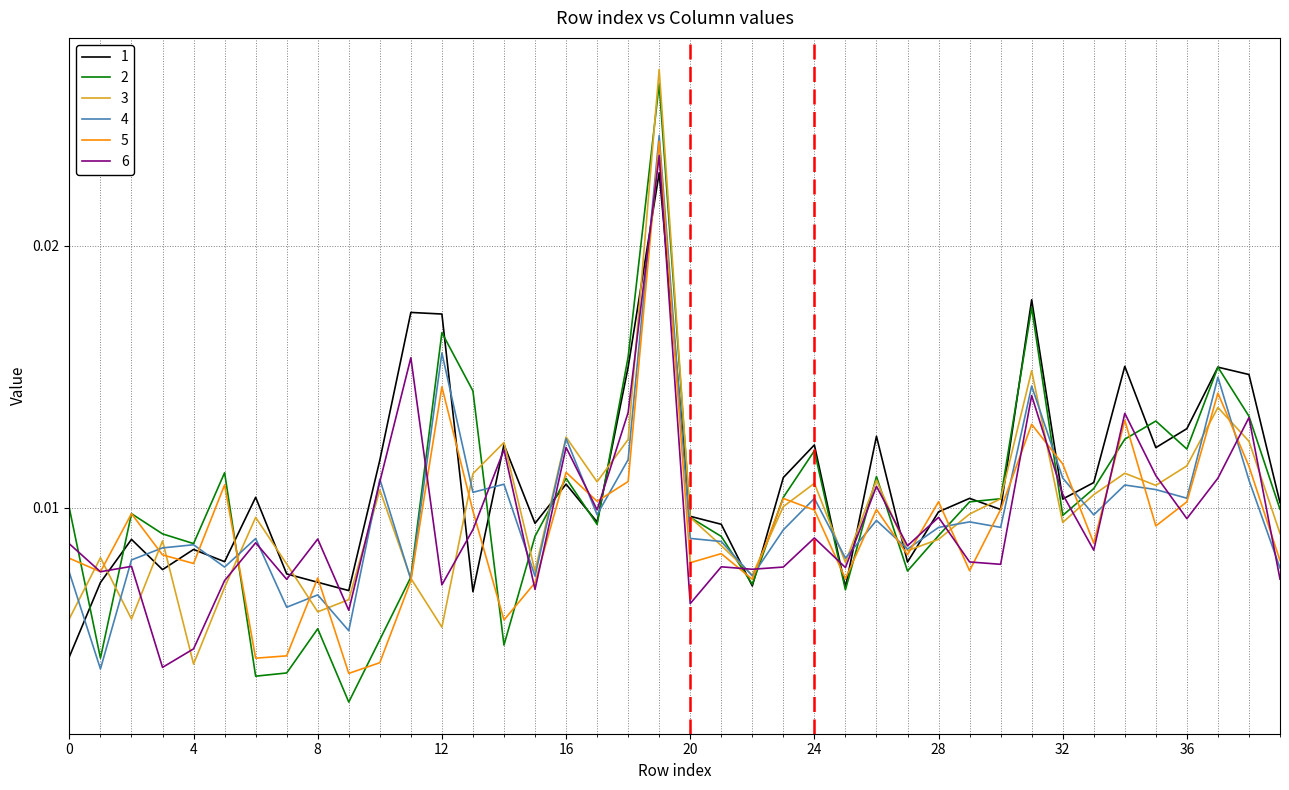

How many interior local valleys does the 3 series have?

11